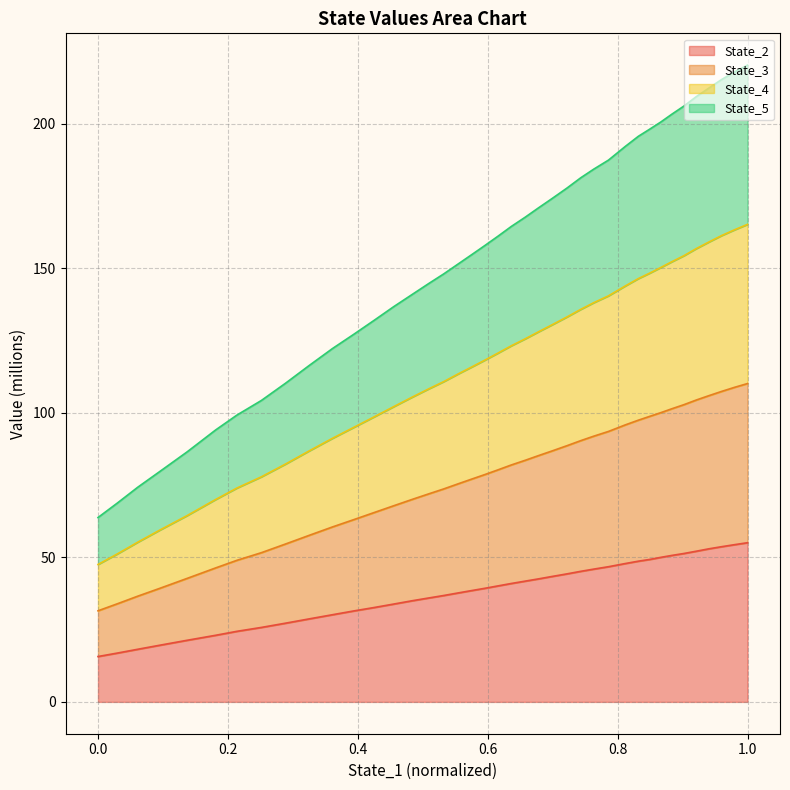

Does the chart display data point markers on the line(s)?

No